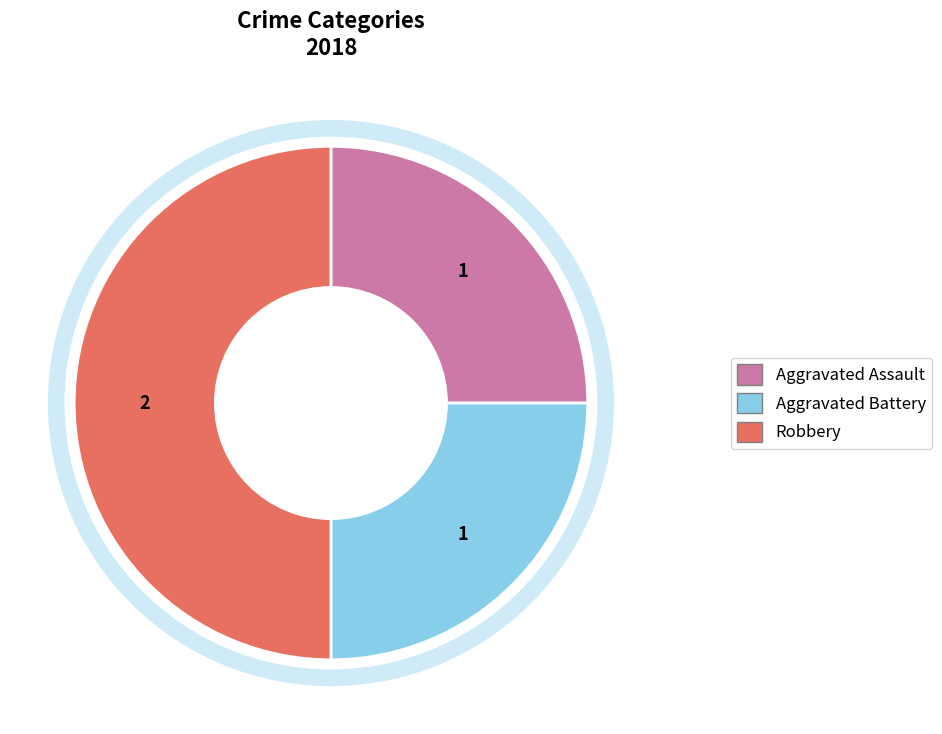

Approximately how many times larger is the value at Aggravated Assault compared to Aggravated Battery?

1.0